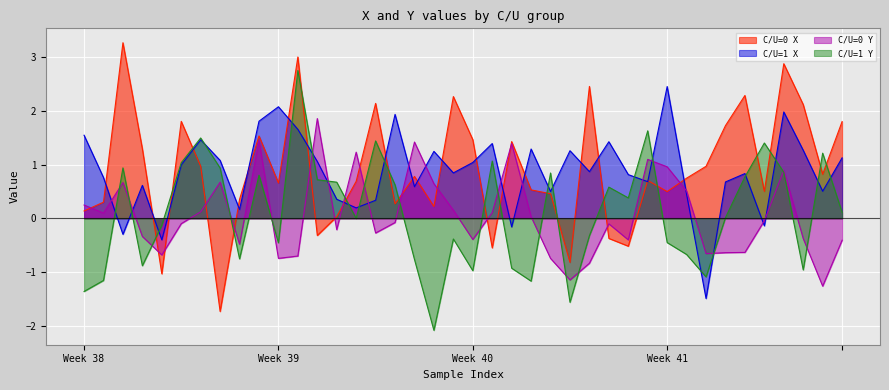

What is the maximum value for C/U=0 X?

3.3